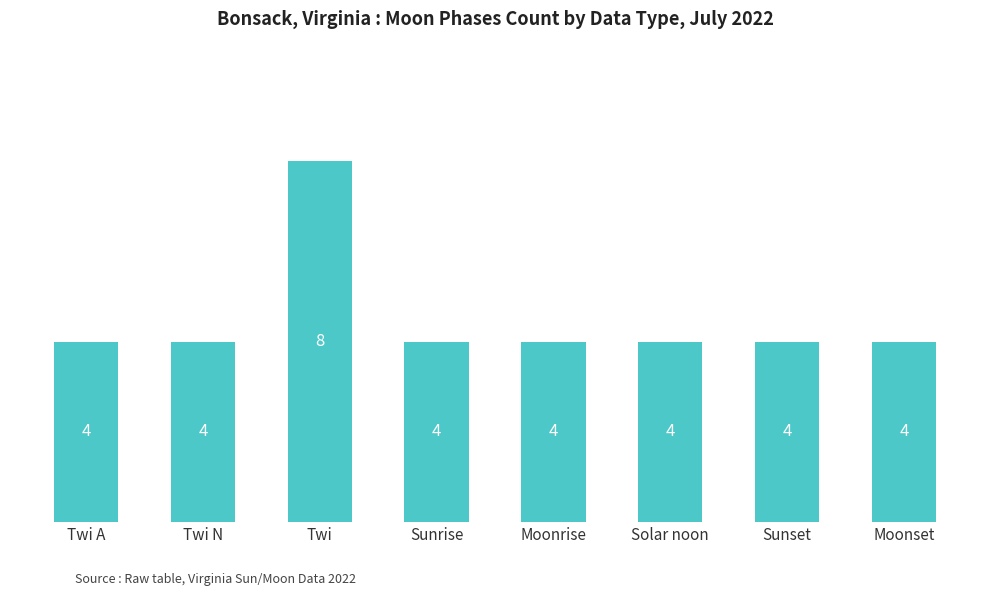

True or false: the data shows 7 at Twi N.

False